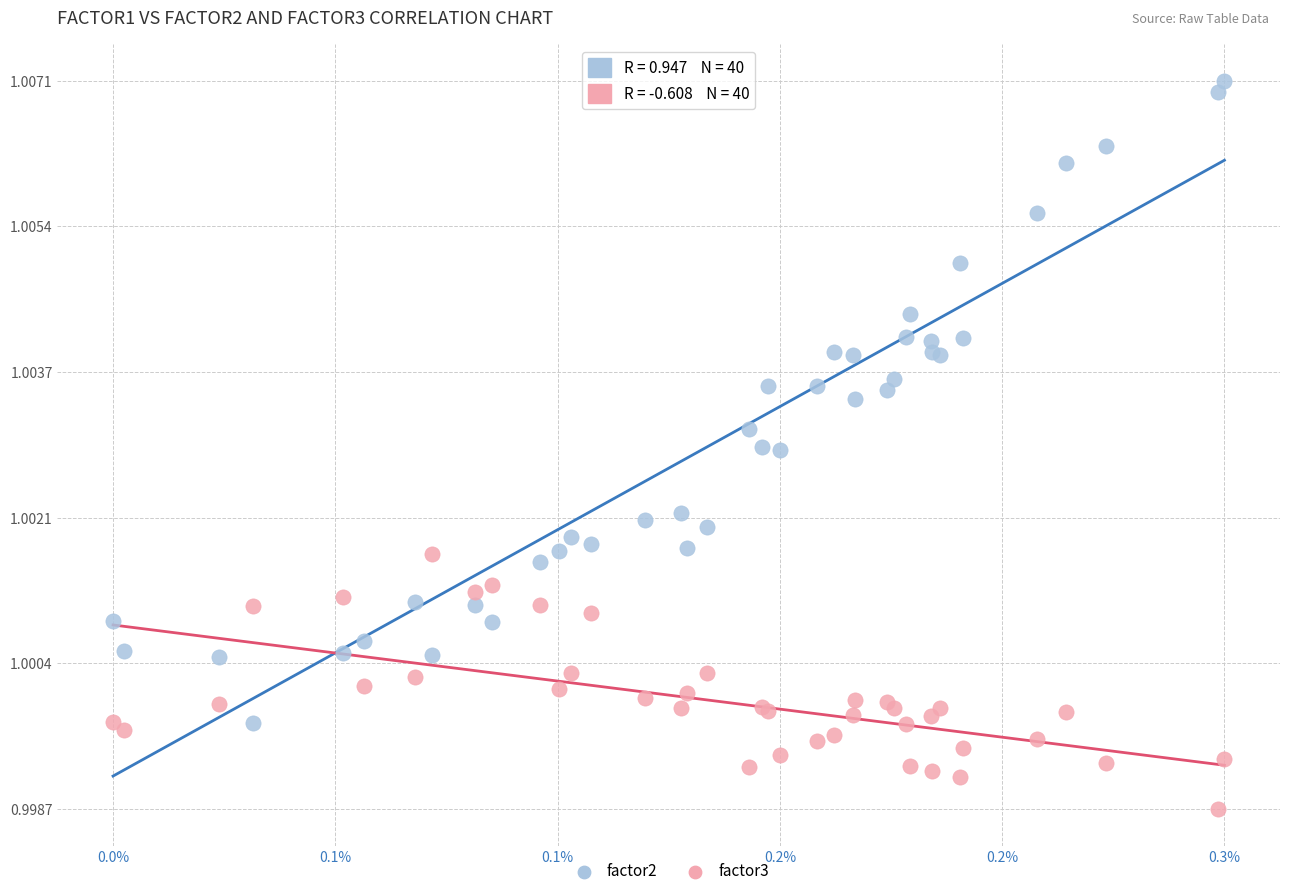

What are all the series names shown in the legend?

factor2, factor3